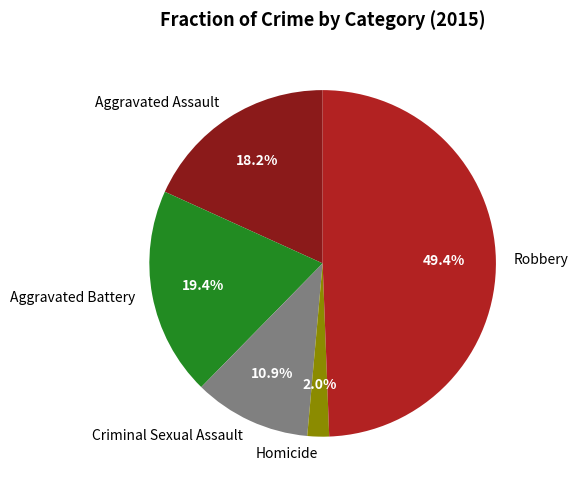

True or false: Aggravated Battery accounts for 7% of the total.

False